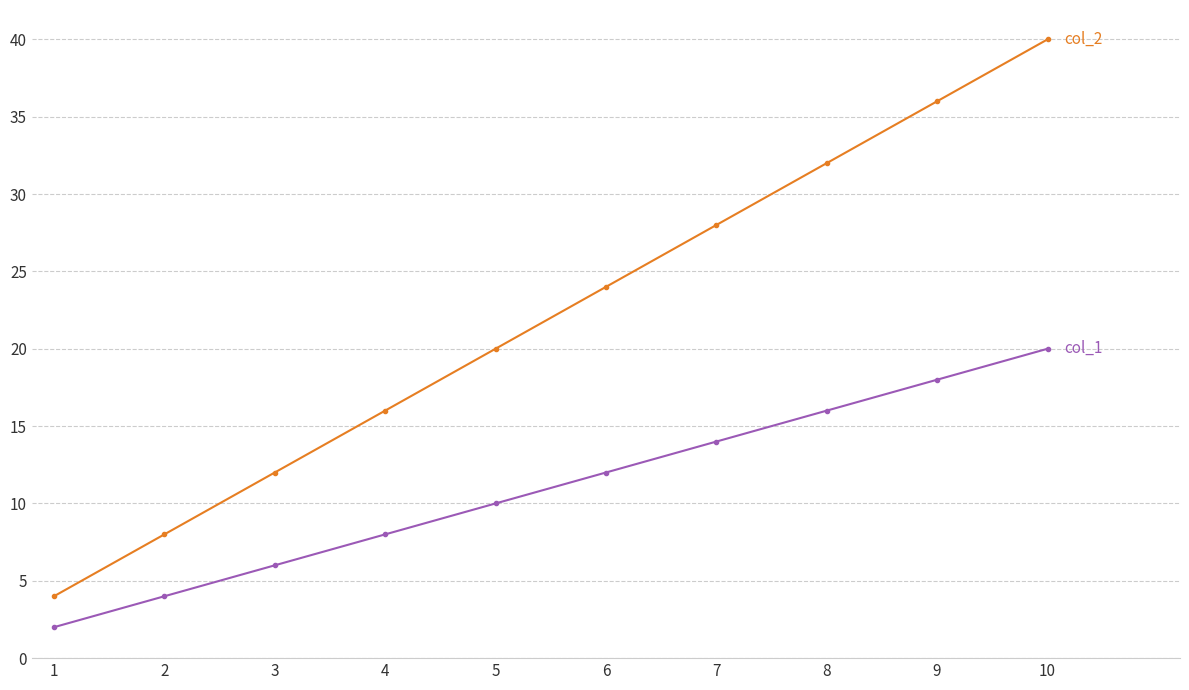

What is the spread (max minus min) of values at 7?

14